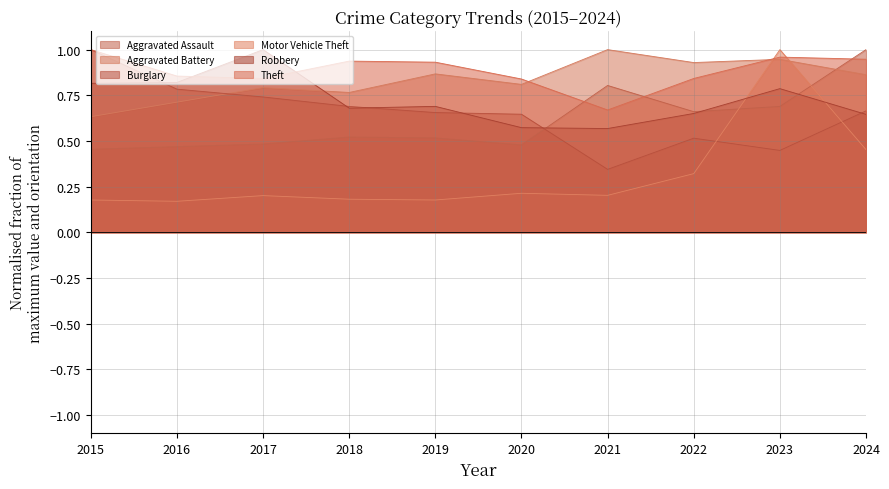

What is the difference between the maximum and minimum values in the Theft series?

0.3